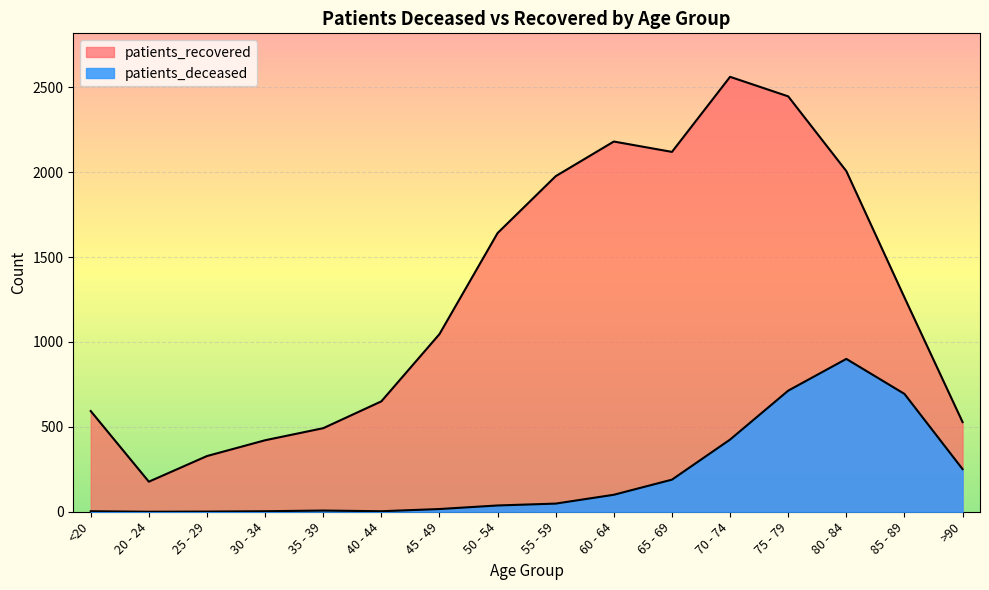

What are all the series names shown in the legend?

patients_deceased, patients_recovered